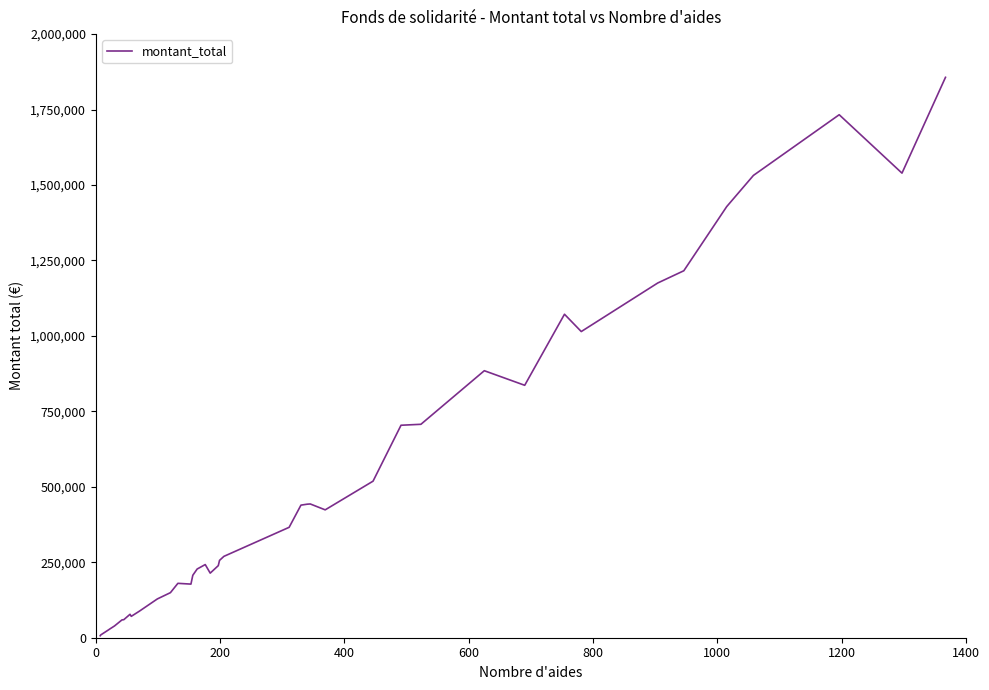

What is the smallest value displayed?

6535